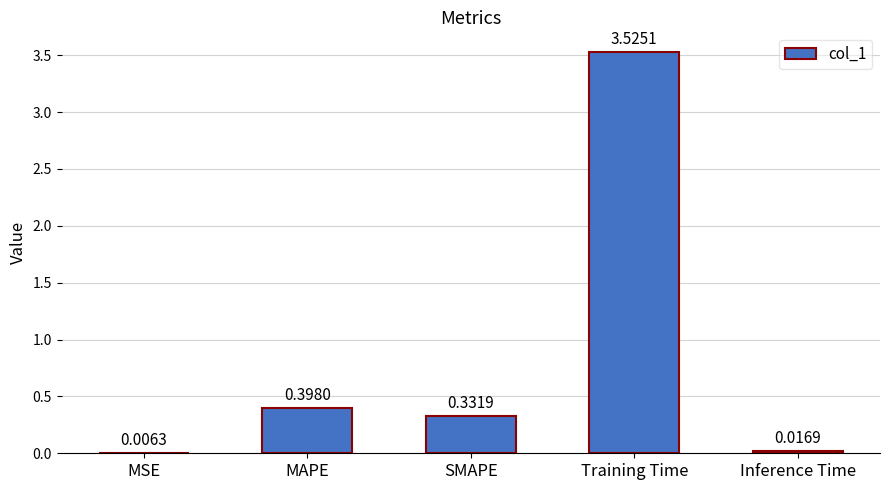

Are the bars horizontal?

No